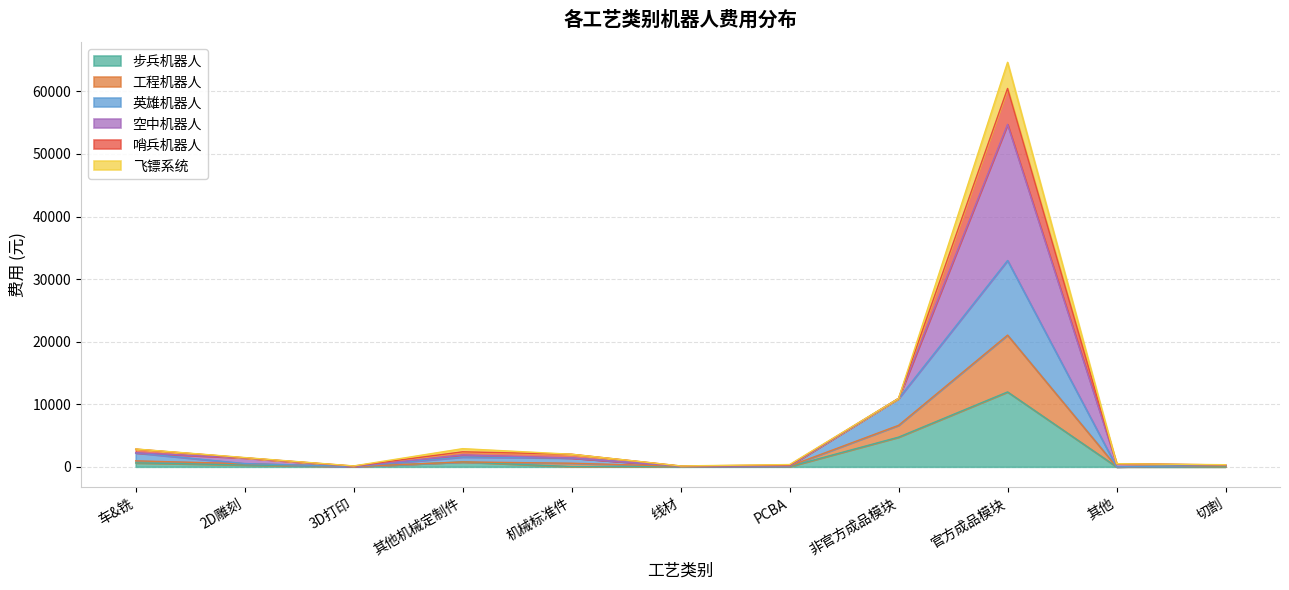

In 英雄机器人, how many points are higher than both neighbors (excluding endpoints)?

2